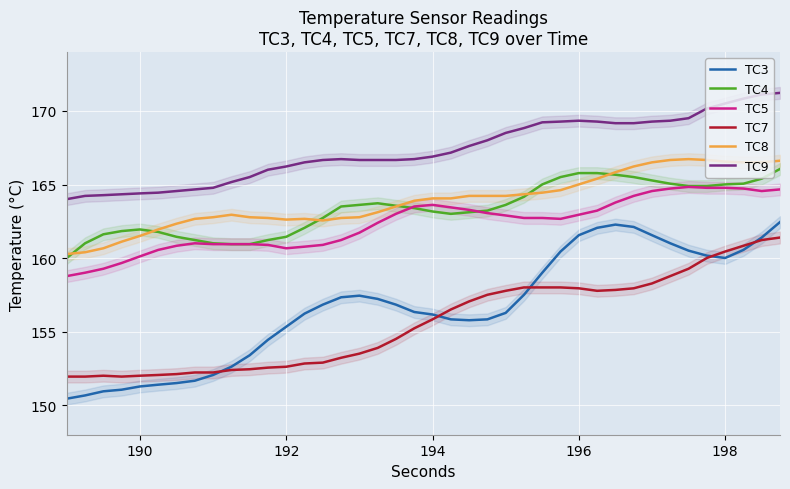

What is the minimum value for TC3?

150.4